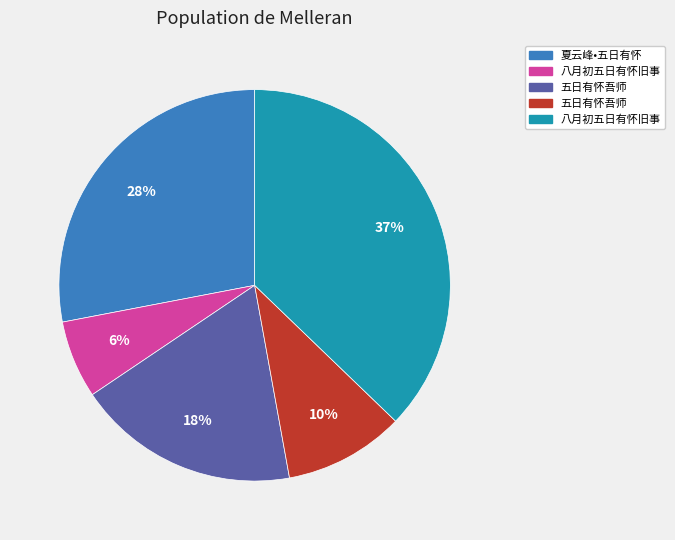

Does any single category account for the majority?

No